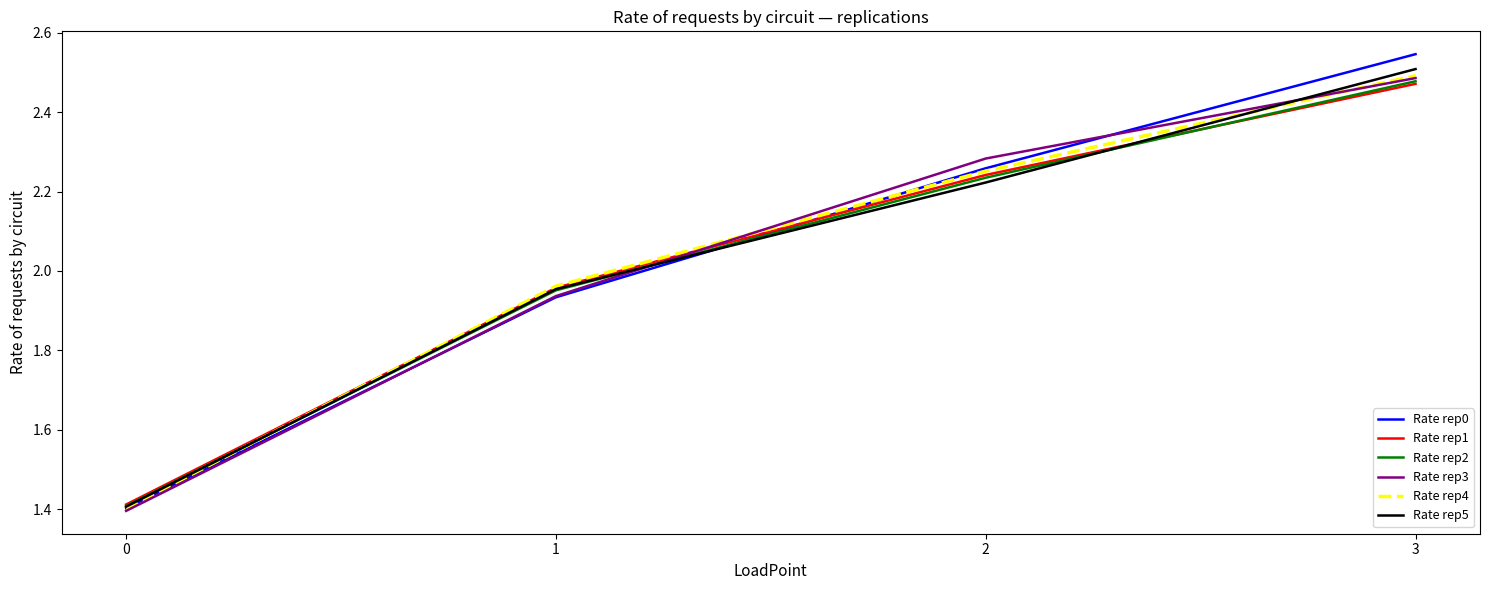

List the labels in order of Rate rep5 value, smallest first.

0, 1, 2, 3